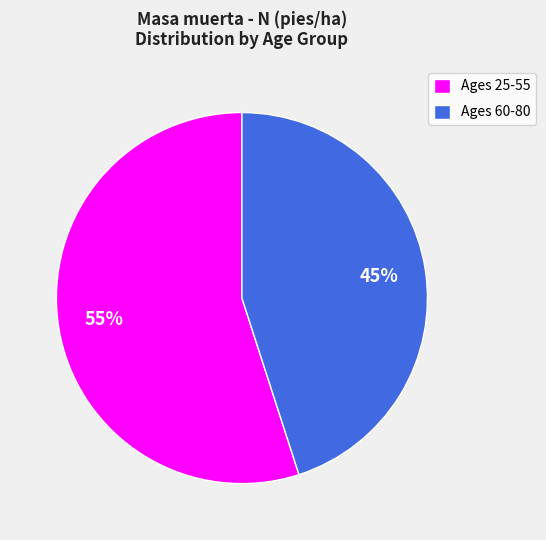

Is it true that Ages 60-80 is 59% of the pie?

False